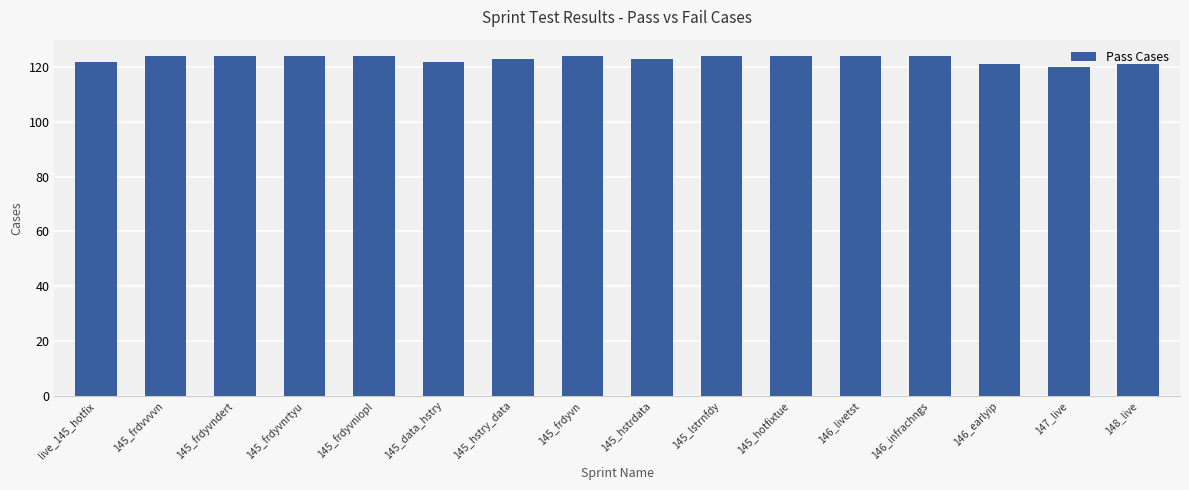

The value at 147_live is 120. True or false?

True